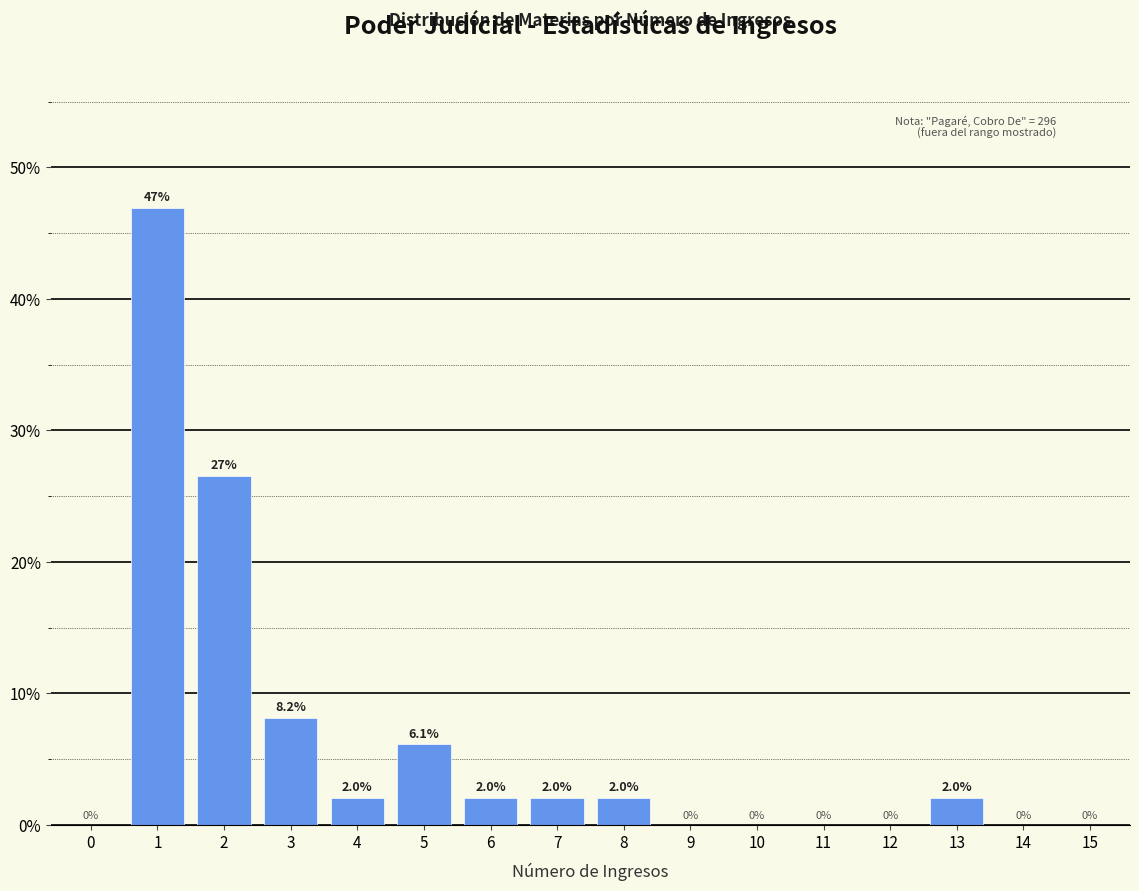

Reading right to left, extract all data points from this chart.

15=0.0	14=0.0	13=2.0	12=0.0	11=0.0	10=0.0	9=0.0	8=2.0	7=2.0	6=2.0	5=6.1	4=2.0	3=8.2	2=26.5	1=46.9	0=0.0